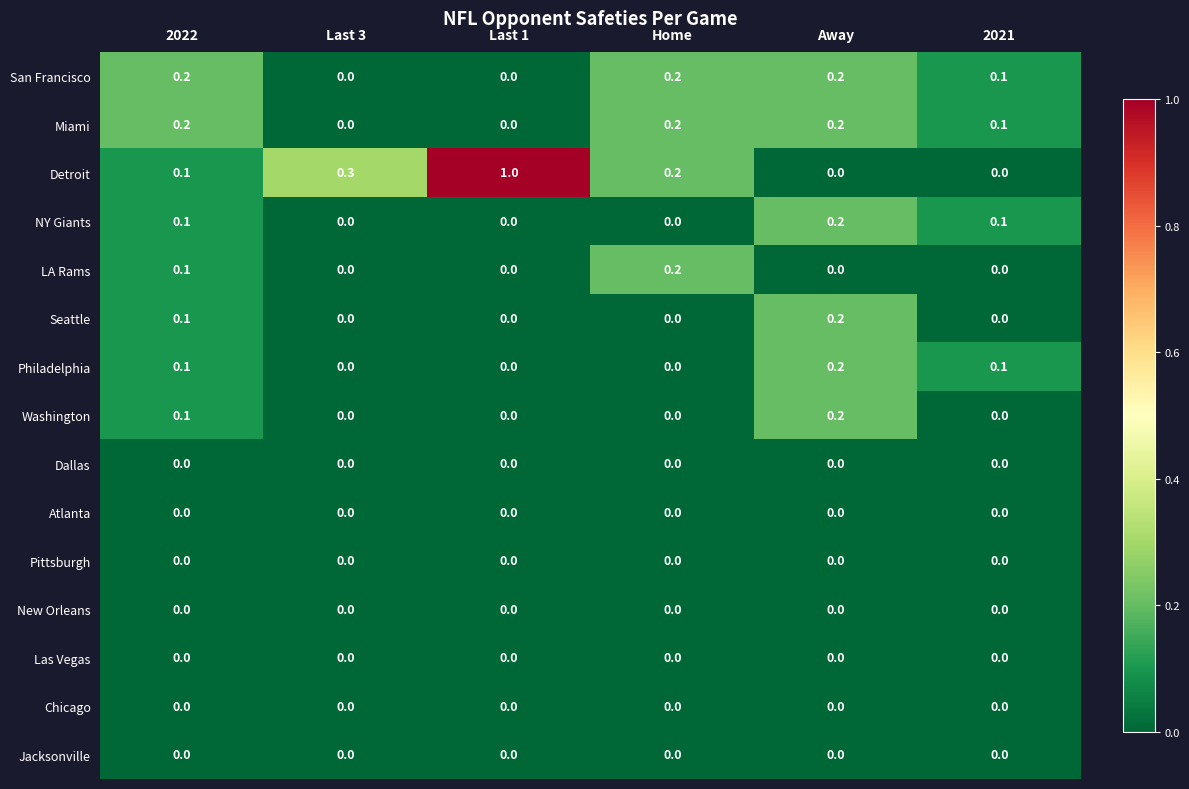

The Jacksonville series shows 0.0 at Last 1. True or false?

True